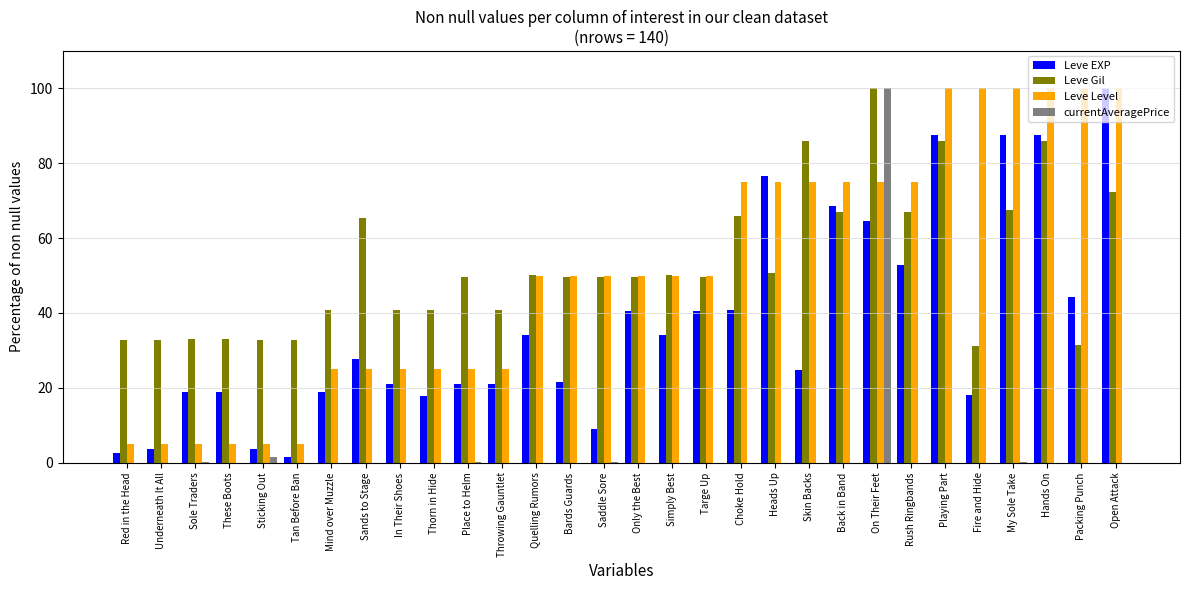

How many categories are shown in the chart?

30